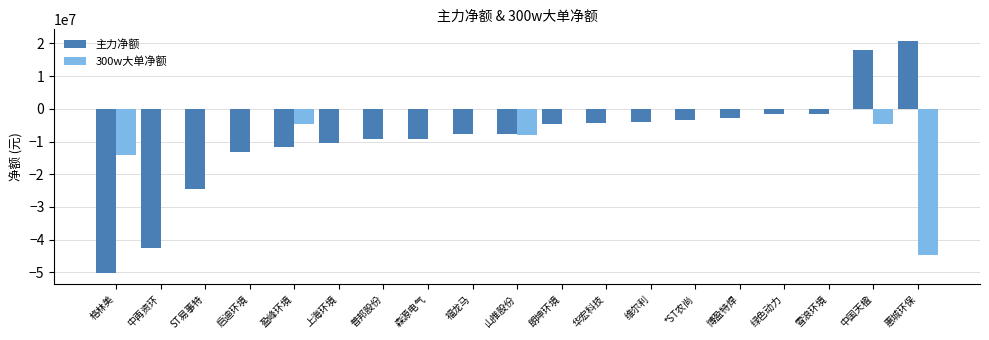

Which series has the largest total across all categories?

300w大单净额